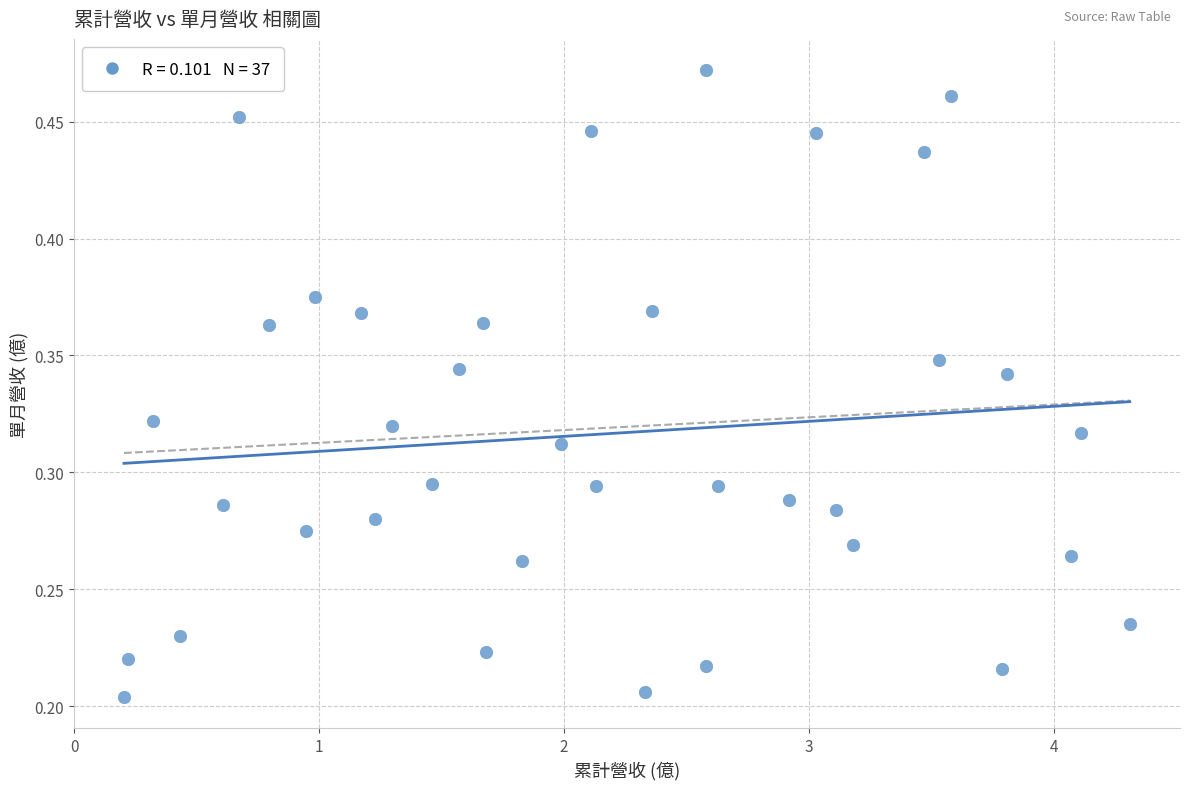

What is the range of X values (max minus min)?

4.1